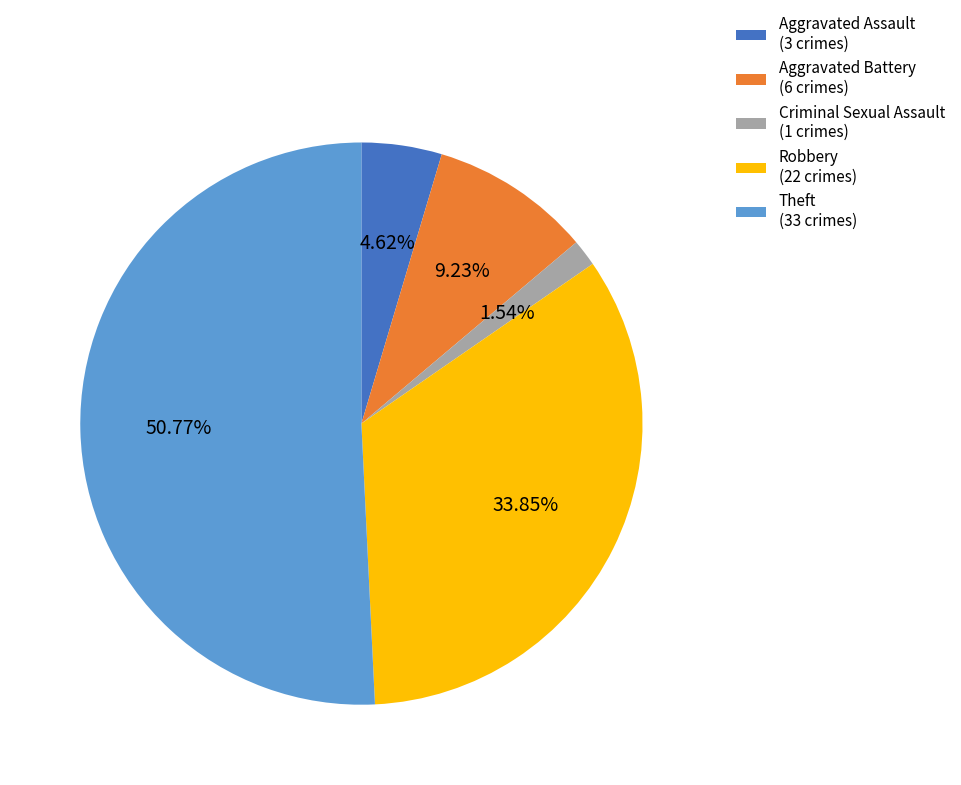

Is Theft (33 crimes) the majority of the pie?

Yes